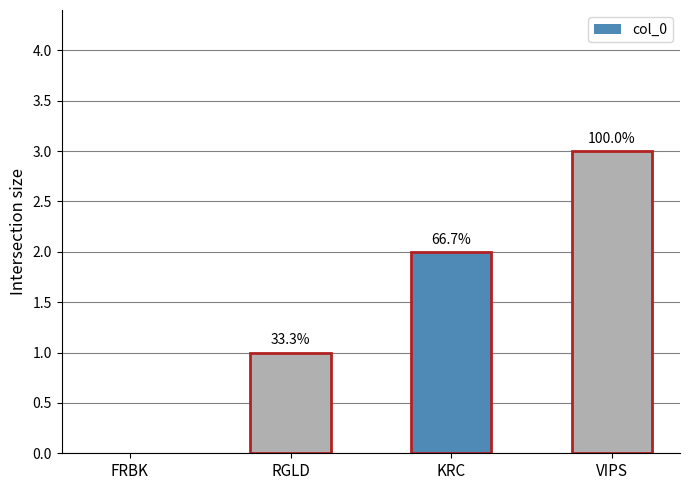

What is the label of the 4th bar from the left?

VIPS